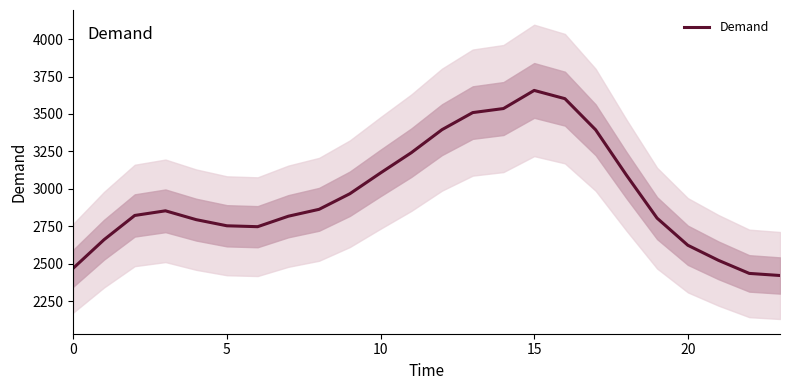

What is the minimum value for Demand?

2421